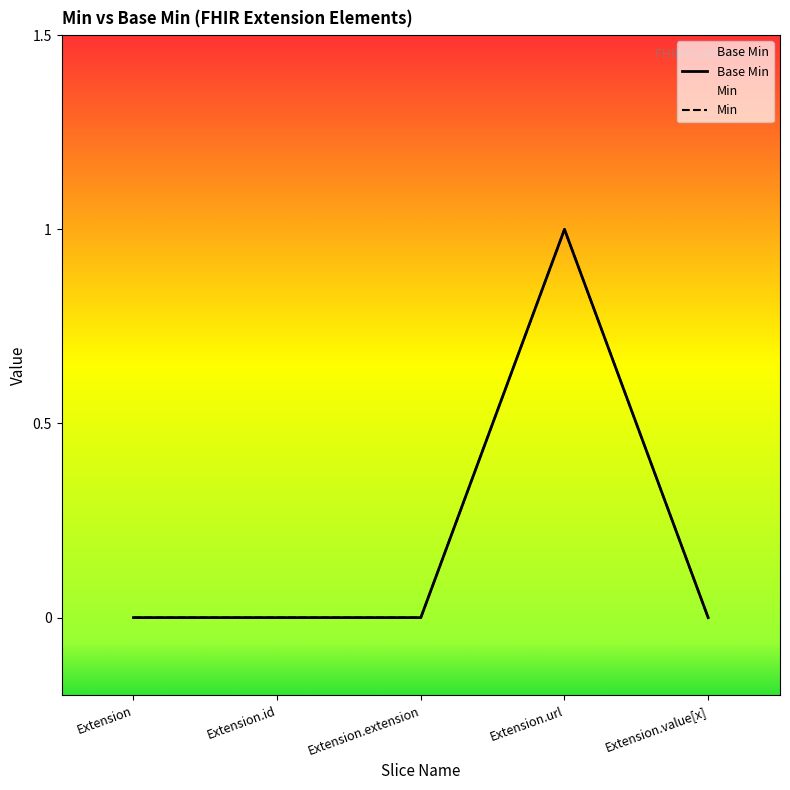

How many interior local peaks (higher than both neighbors) does the data have?

1